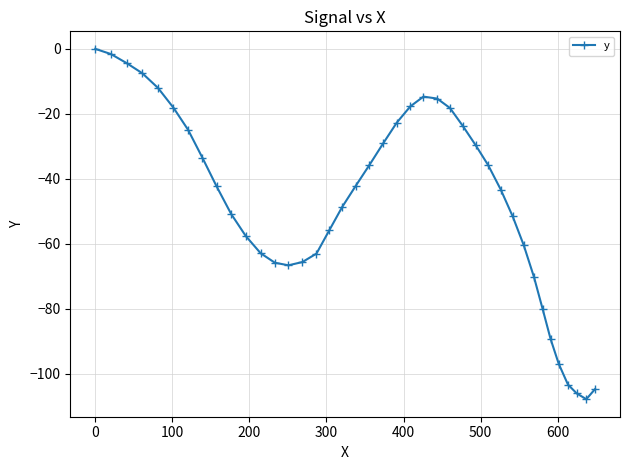

What is the value of the 13th point from the left?

-65.8